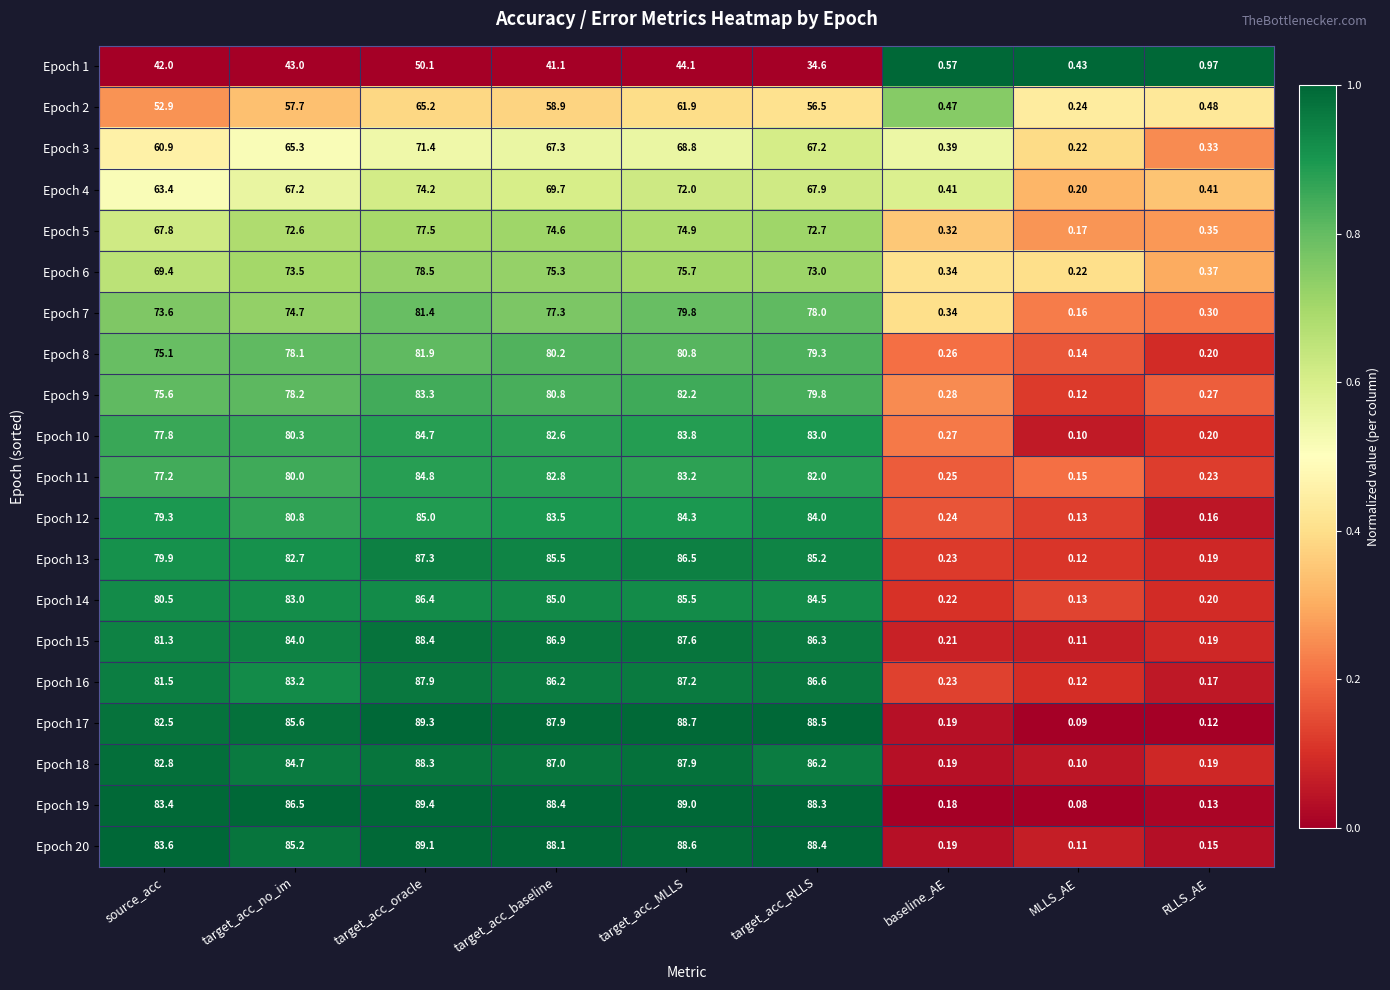

Where is Epoch 18 nearest to the value 44?

source_acc